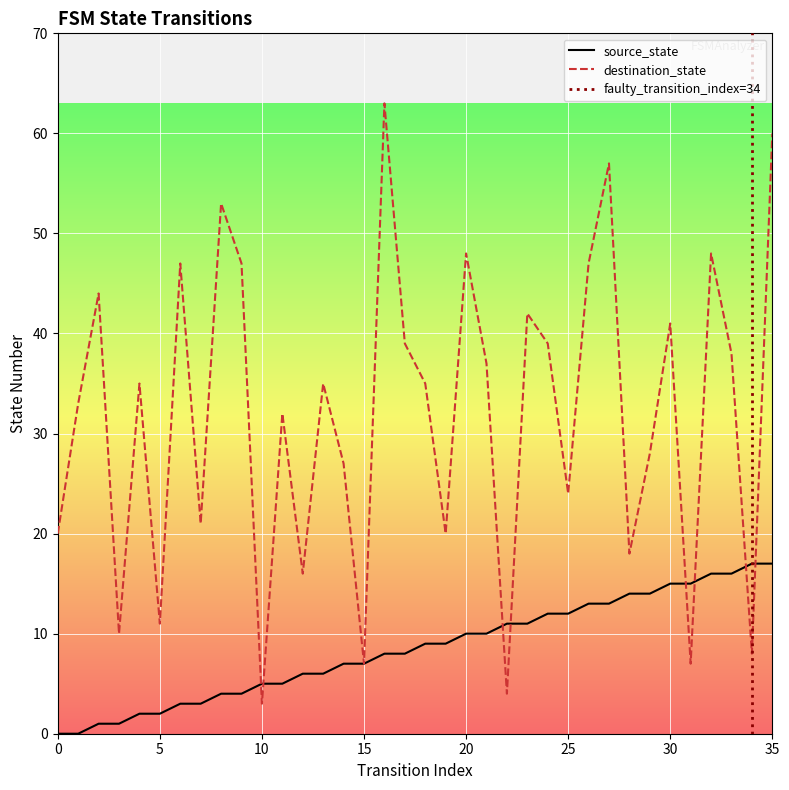

Rank the series by their average value, from highest to lowest.

destination_state, source_state